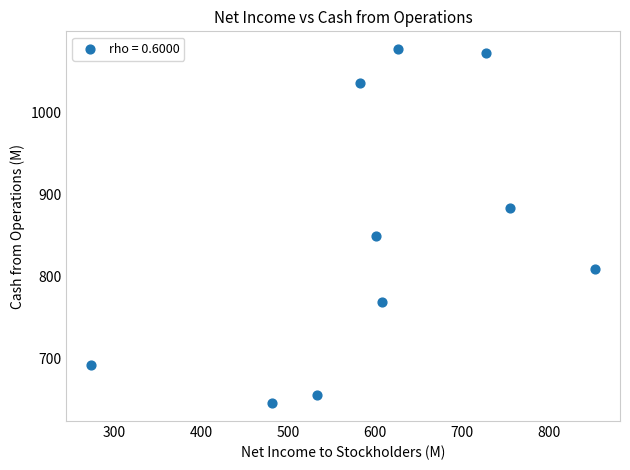

What is the average Y value?

849.7